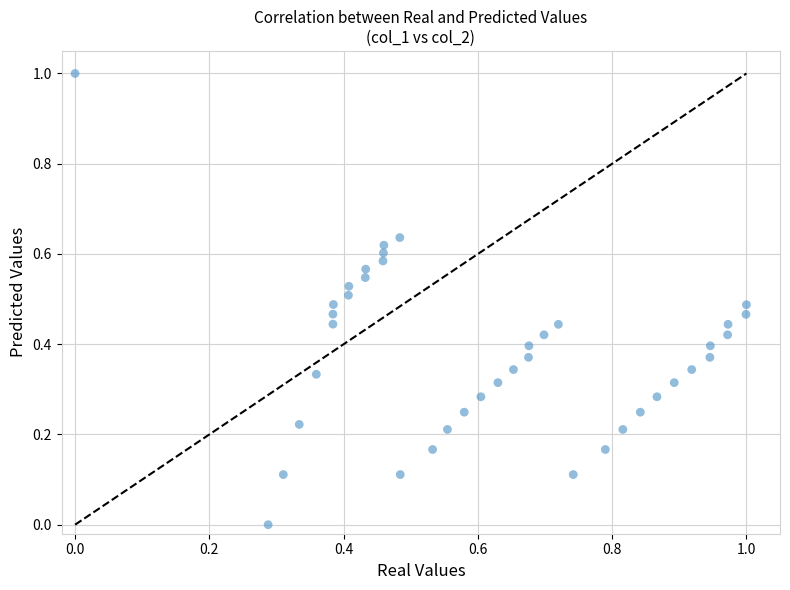

What is the range of X values (max minus min)?

1.0